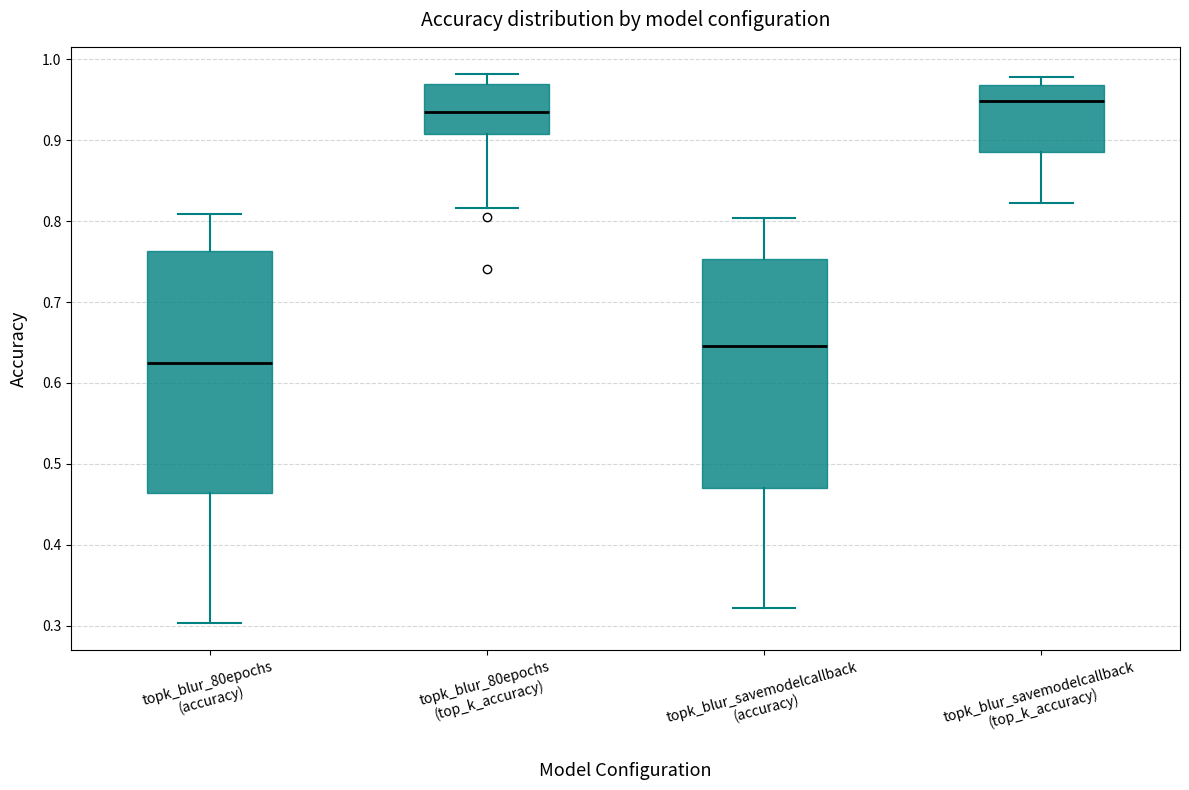

Where does the upper whisker of the box for topk_blur_80epochs (top_k_accuracy) end on the y-axis? The values are not printed on the chart, so give them approximately, as read against the axis.

0.98